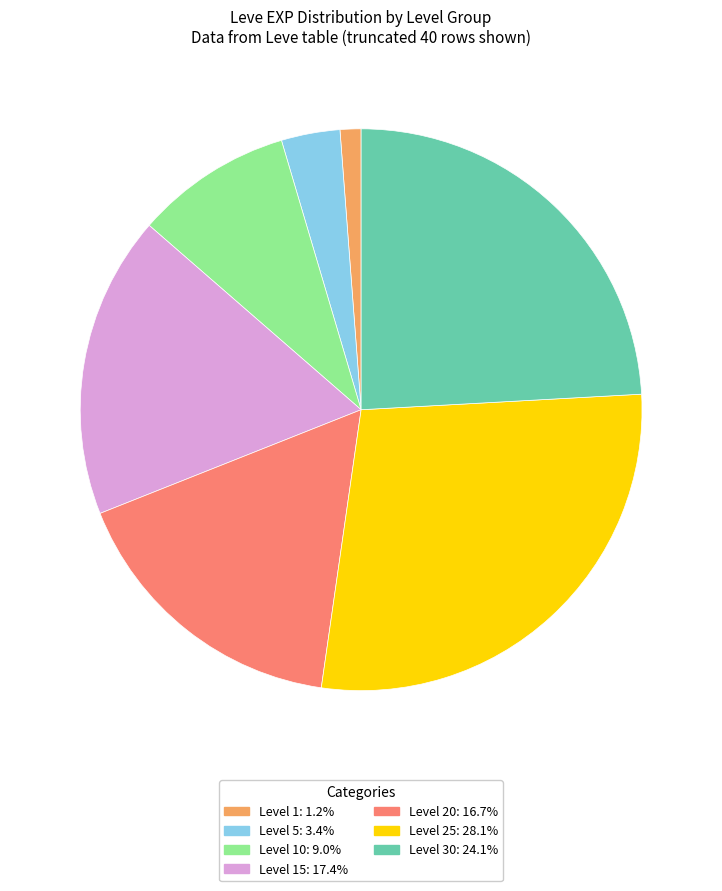

Is there a majority slice in this chart?

No